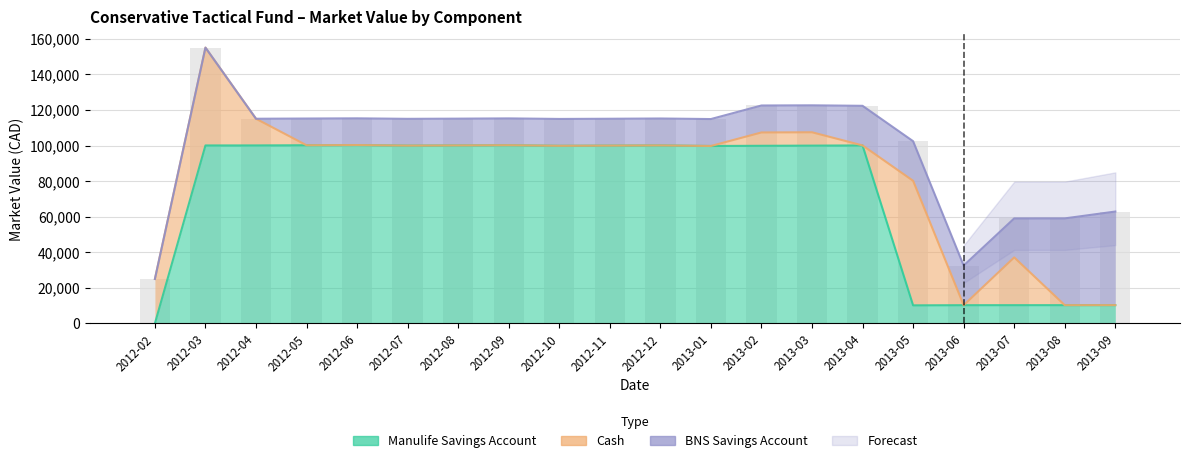

Reading left to right, list all the values displayed in this chart.

Manulife Savings Account: 2012-02=0	2012-03=100038	2012-04=100052	2012-05=100156	2012-06=100266	2012-07=99959	2012-08=100063	2012-09=100184	2012-10=99854	2012-11=99960	2012-12=100070	2013-01=99743	2013-02=99849	2013-03=99945	2013-04=100051	2013-05=10153	2013-06=10235	2013-07=10246	2013-08=10256	2013-09=10268
Cash: 2012-02=25000	2012-03=55000	2012-04=15000	2012-05=0	2012-06=0	2012-07=0	2012-08=0	2012-09=0	2012-10=0	2012-11=0	2012-12=0	2013-01=0	2013-02=7500	2013-03=7500	2013-04=8	2013-05=70008	2013-06=8	2013-07=26860	2013-08=0	2013-09=0
BNS Savings Account: 2012-02=0	2012-03=0	2012-04=0	2012-05=15011	2012-06=15011	2012-07=15044	2012-08=15044	2012-09=15062	2012-10=15090	2012-11=15090	2012-12=15123	2013-01=15137	2013-02=15152	2013-03=15152	2013-04=22262	2013-05=22262	2013-06=22289	2013-07=21917	2013-08=48778	2013-09=52621